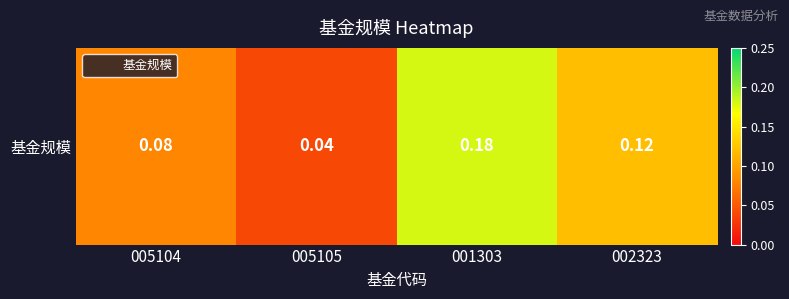

What is the maximum value shown in the chart?

0.2